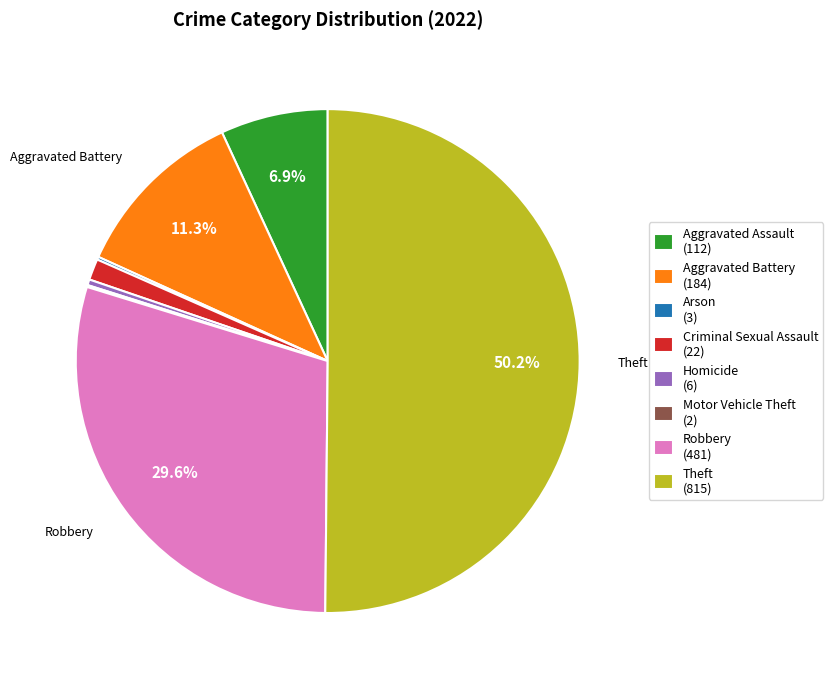

How much of the chart is everything except Robbery (481)?

70.4%